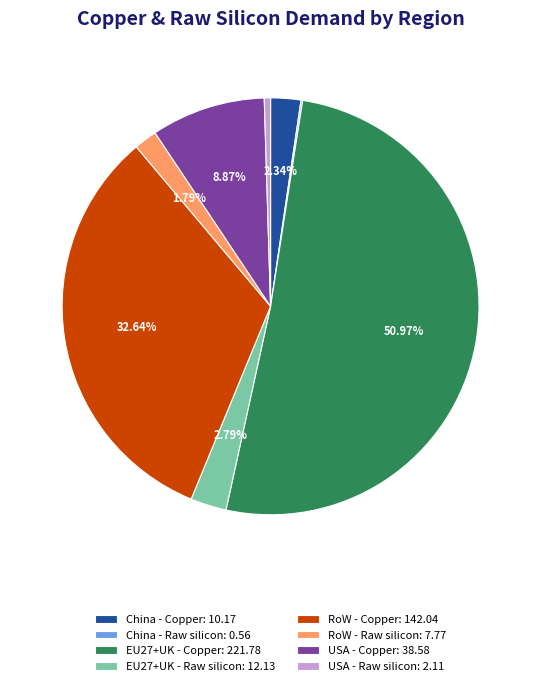

What is the majority slice?

EU27+UK - Copper: 221.78